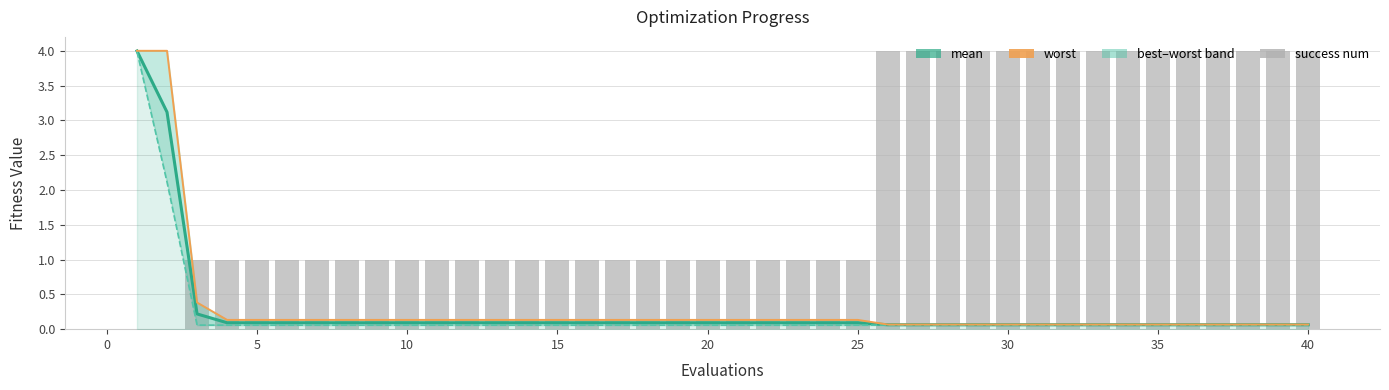

Count the number of categories in the chart.

40